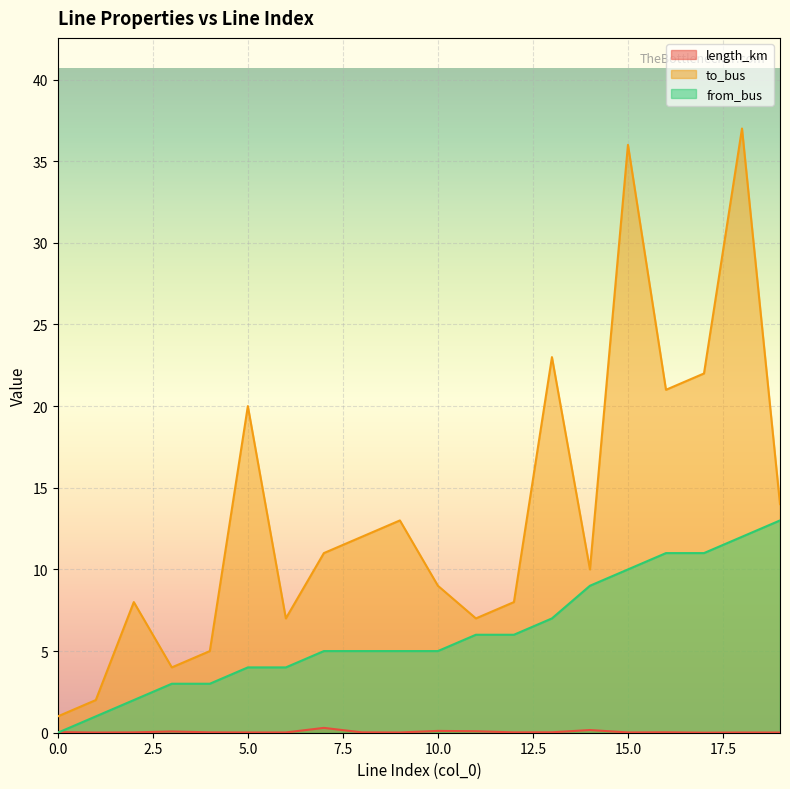

What is the value of the from_bus point at the 8th from the left?

5.0